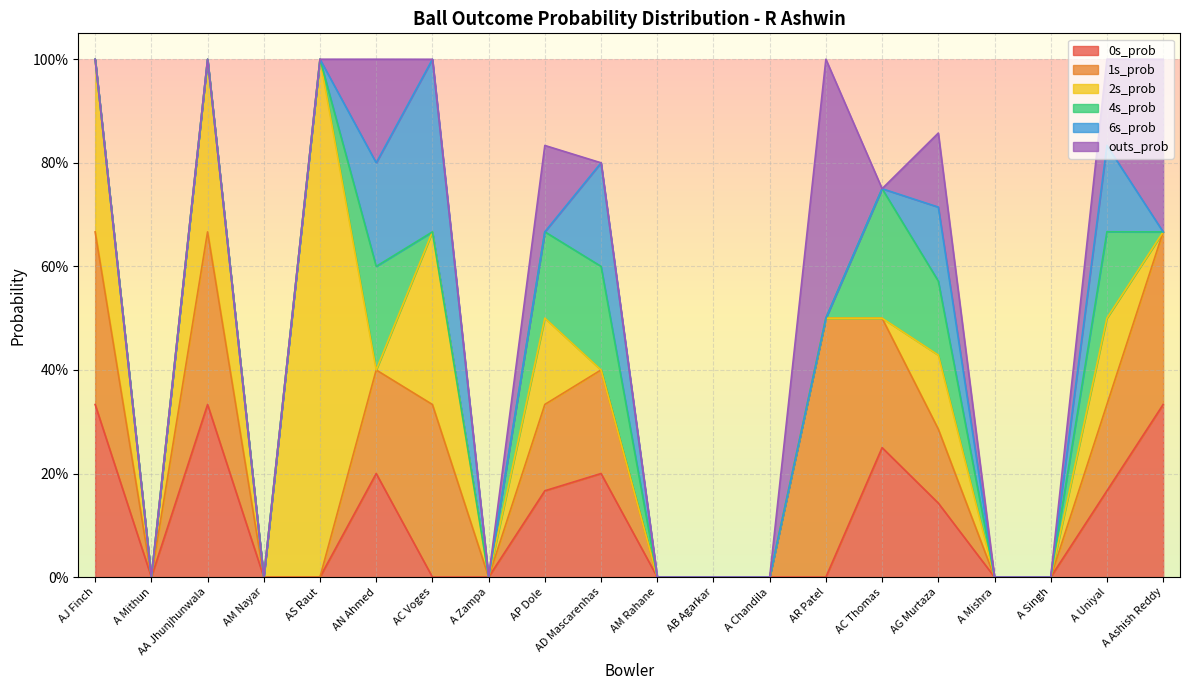

How many interior local valleys does the 2s_prob series have?

4